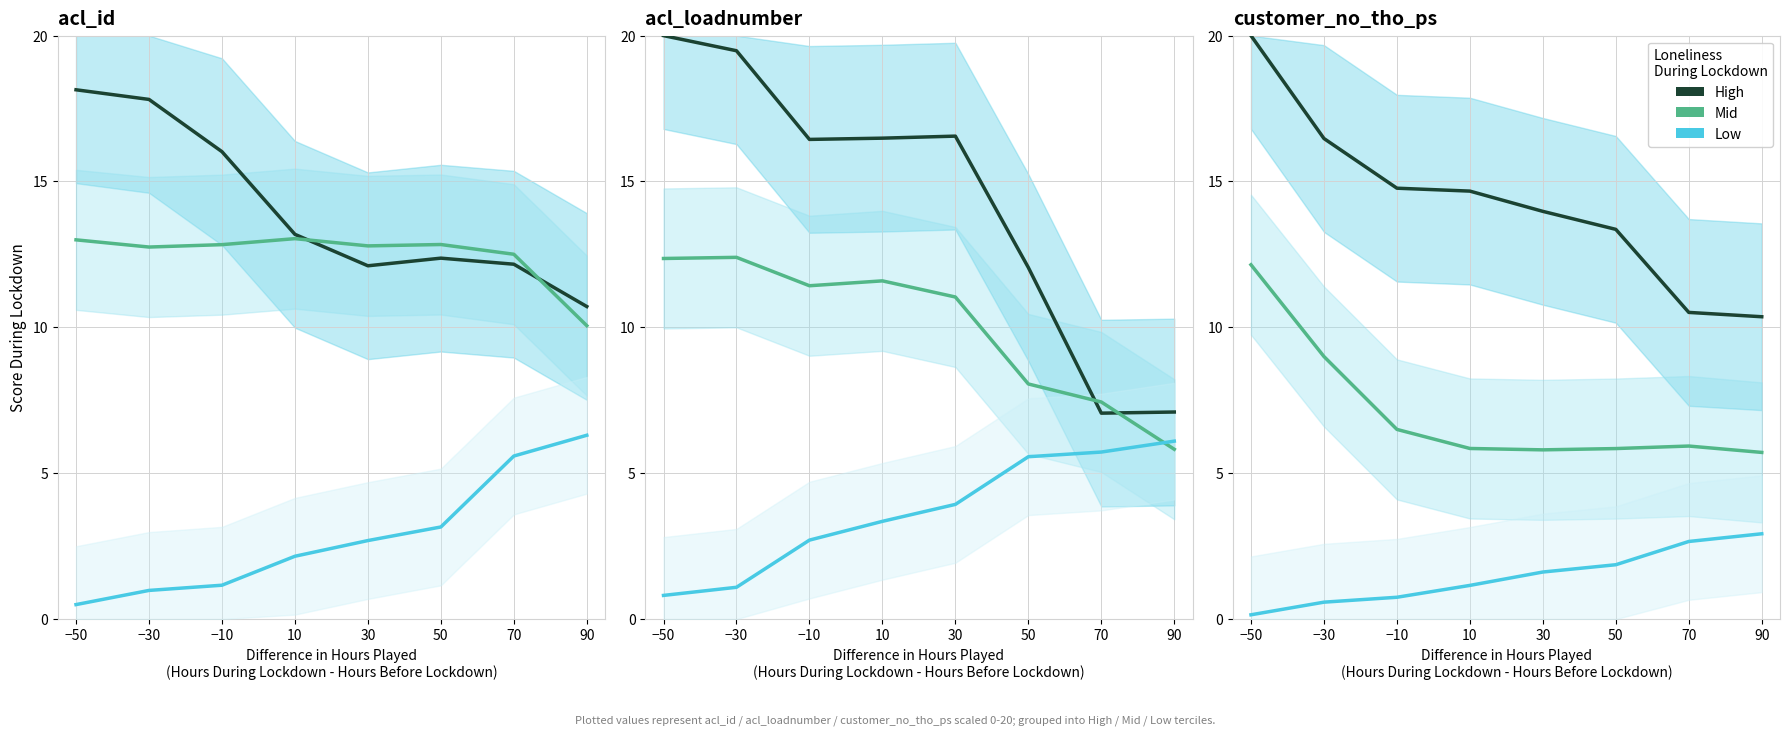

What is the sum of all High (×3) values?

114.1